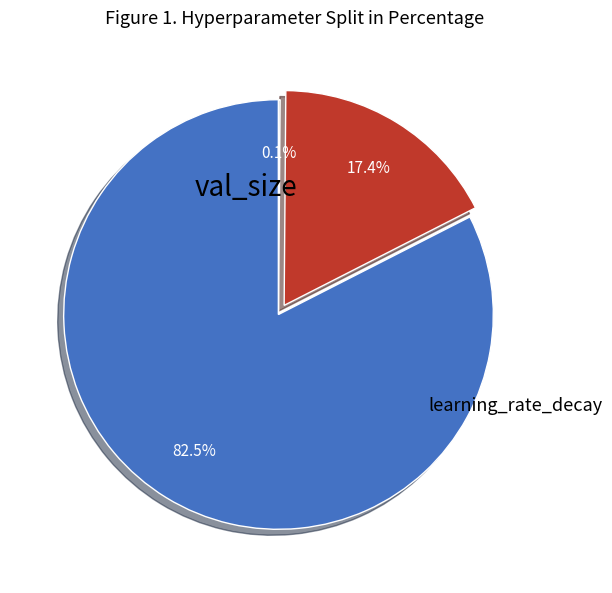

To the nearest percent, what is the average slice percentage?

33%